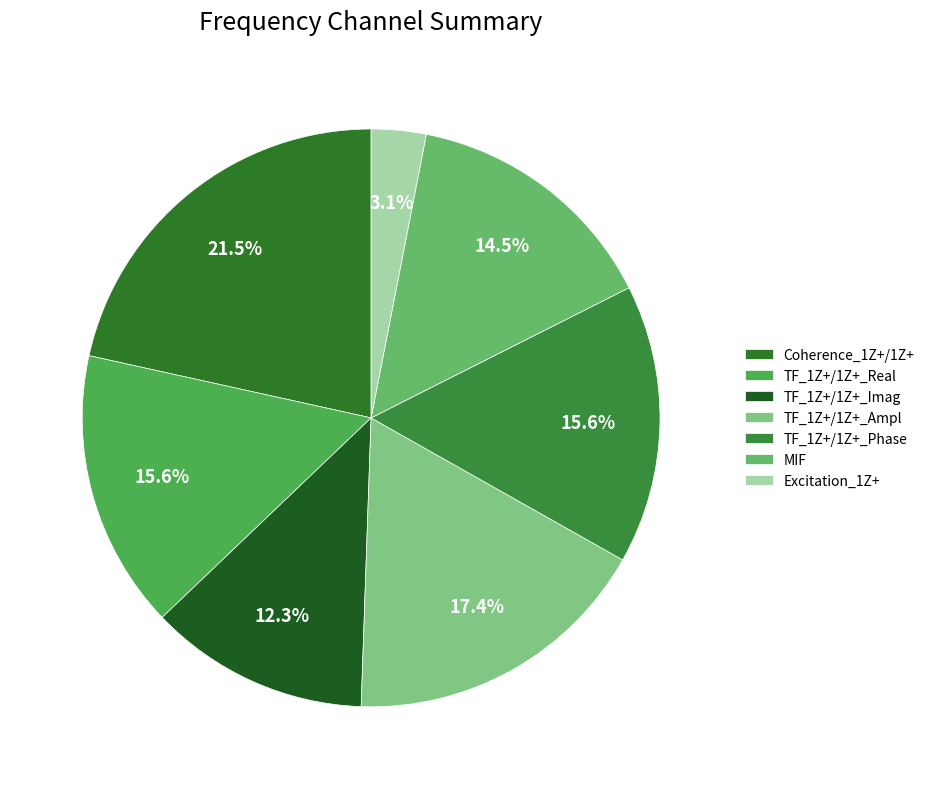

Do Excitation_1Z+ and Coherence_1Z+/1Z+ together represent more than half of the pie?

No